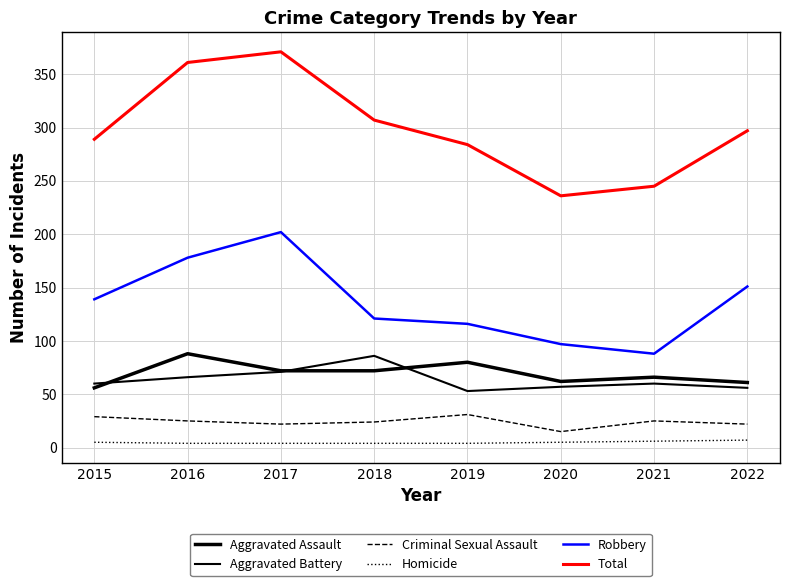

What value does the Total series have at 2021?

245